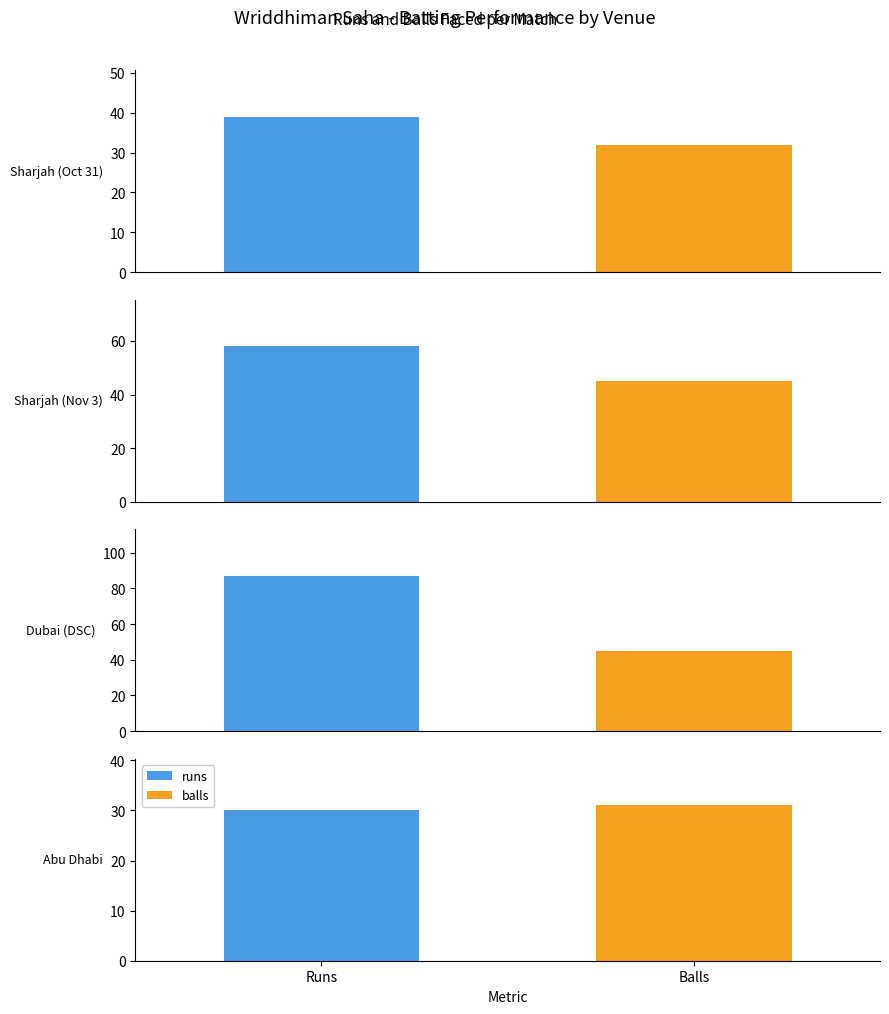

Reading left to right, extract all data points from this chart.

runs: 39	58	87	30
balls: 32	45	45	31